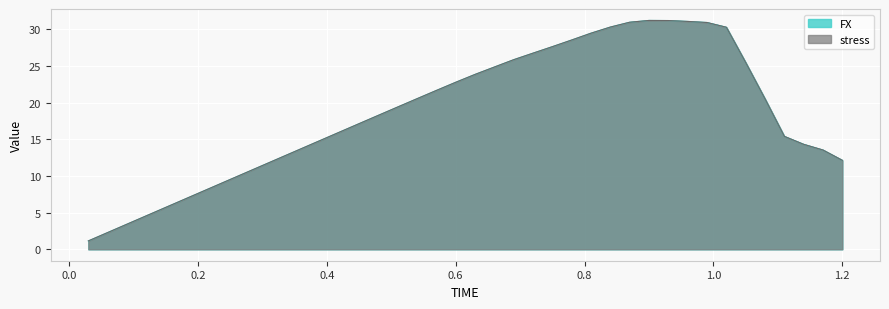

True or false: stress and FX cross at least once.

True